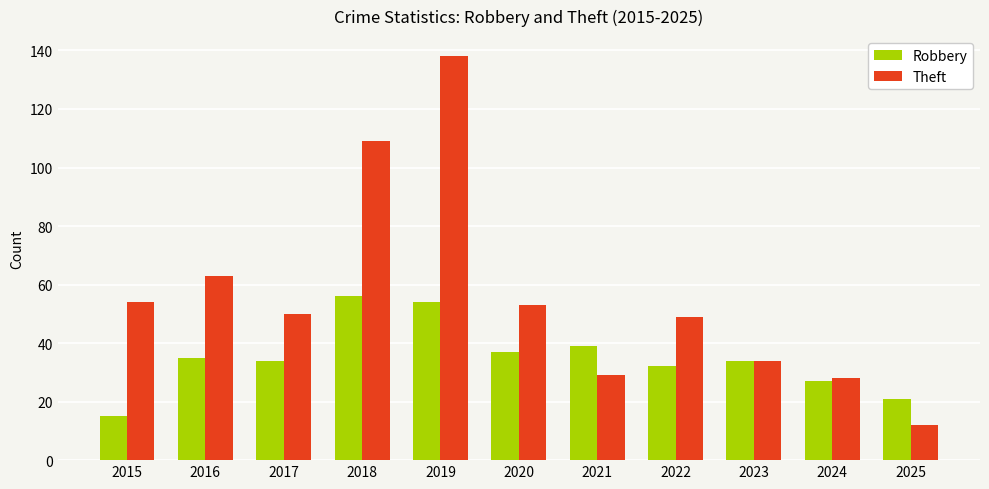

Are the bars horizontal?

No